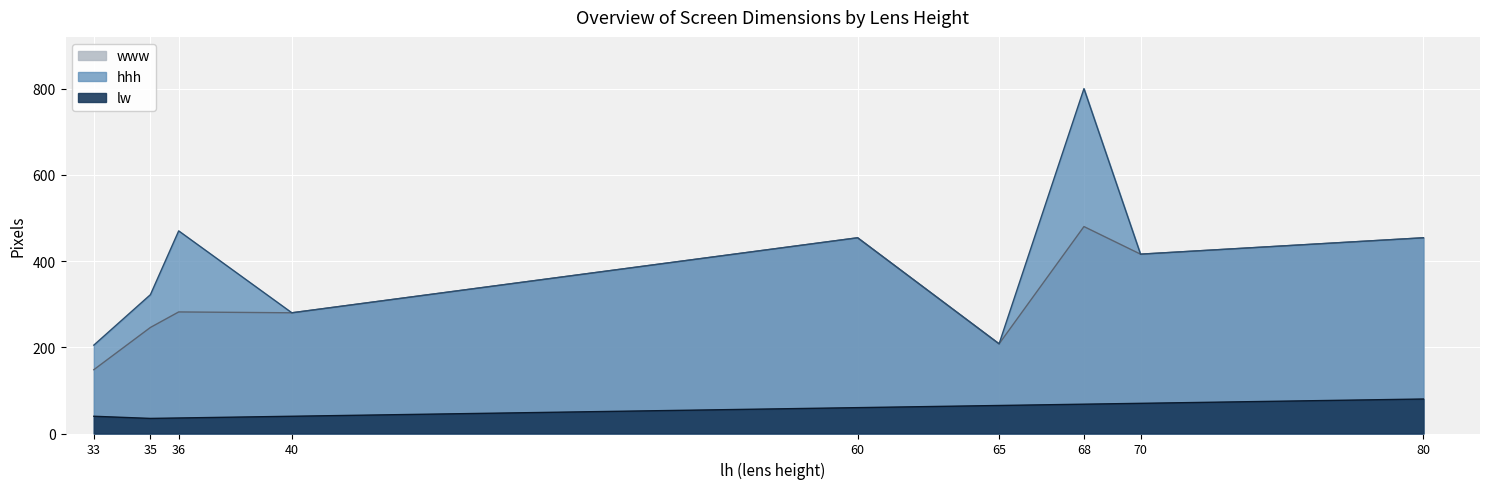

Rank the categories by hhh value from highest to lowest.

68, 36, 60, 80, 70, 35, 40, 65, 33